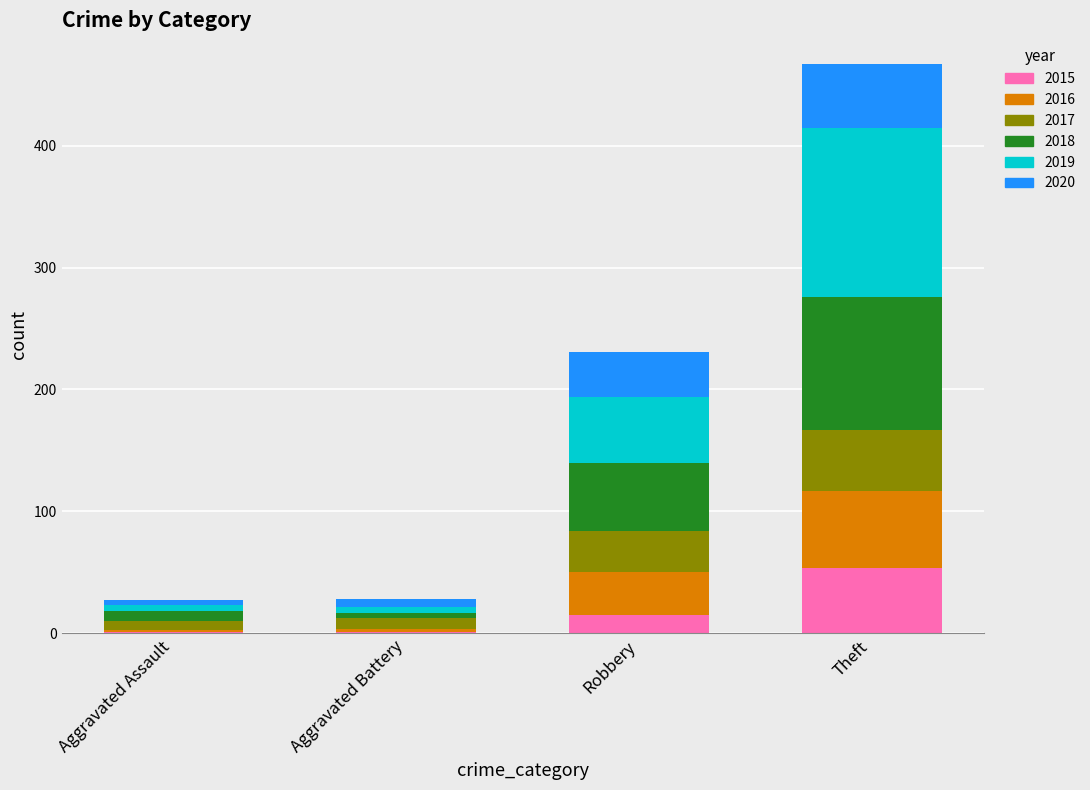

What is the highest value of the 2015 series?

54